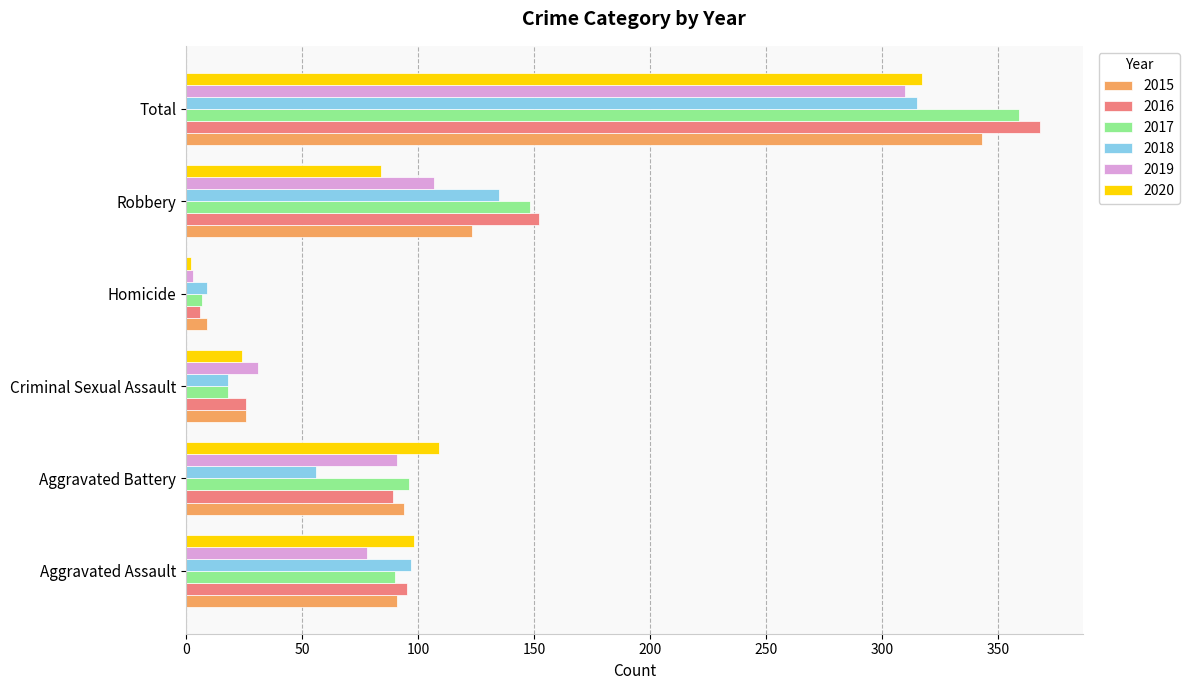

How many series are shown in this chart?

6